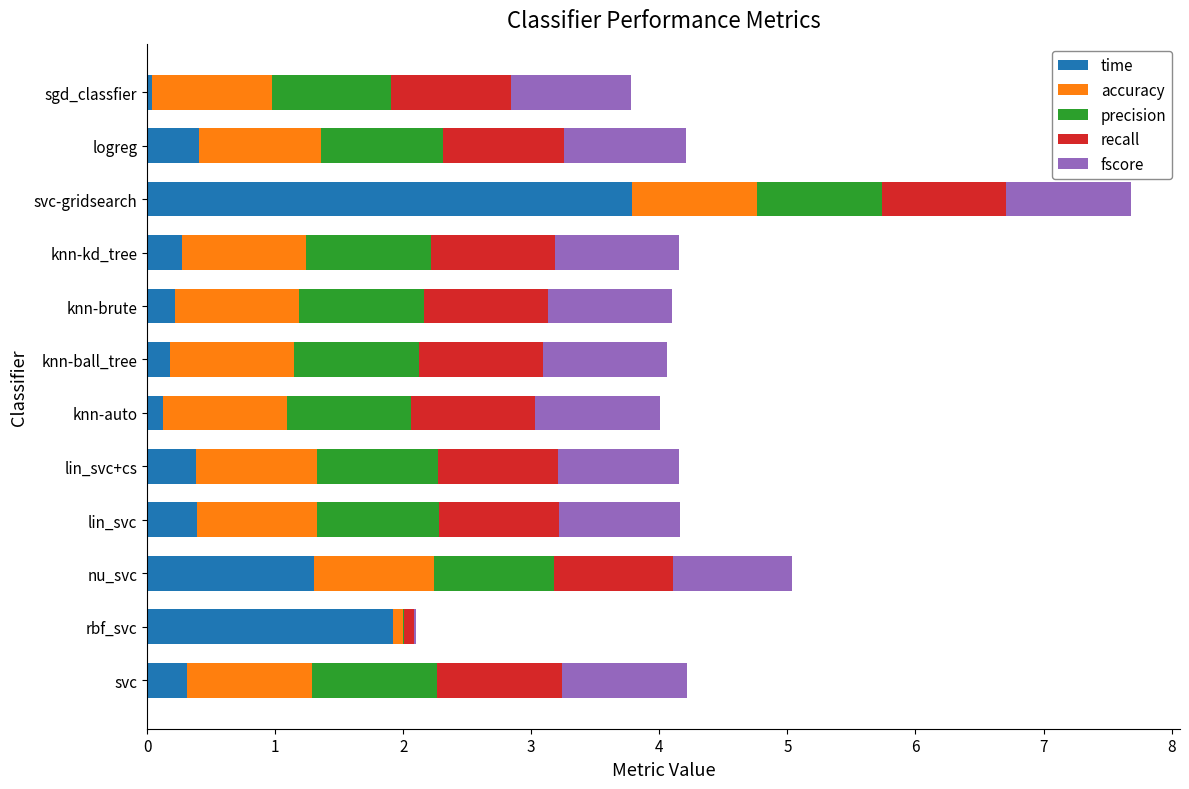

What is the highest value of the time series?

3.8